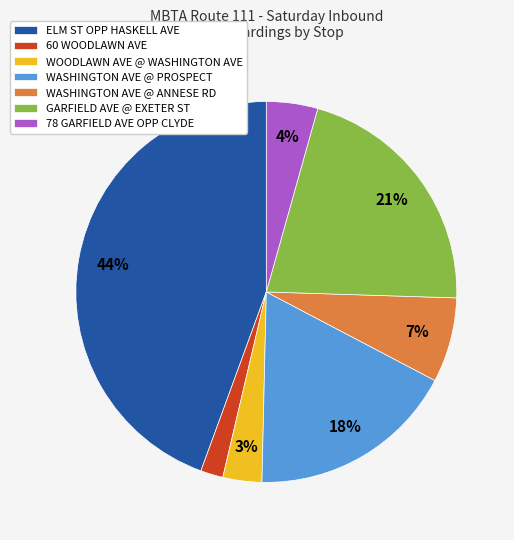

Which slice is the smallest?

60 WOODLAWN AVE